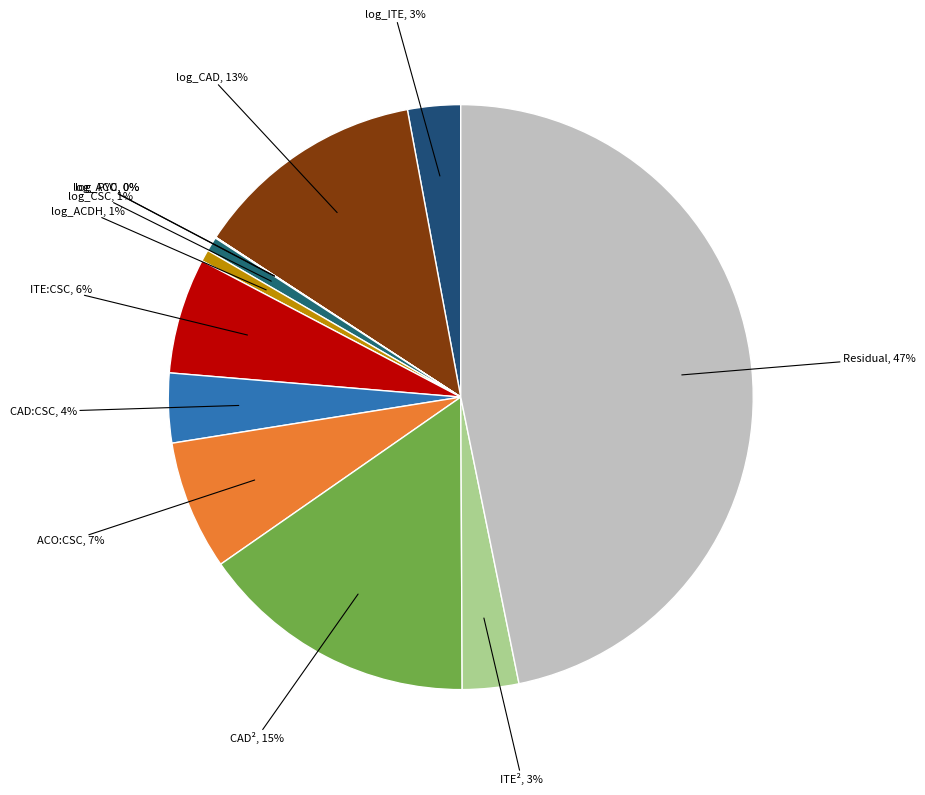

The log_CAD slice represents 26% of the pie. True or false?

False